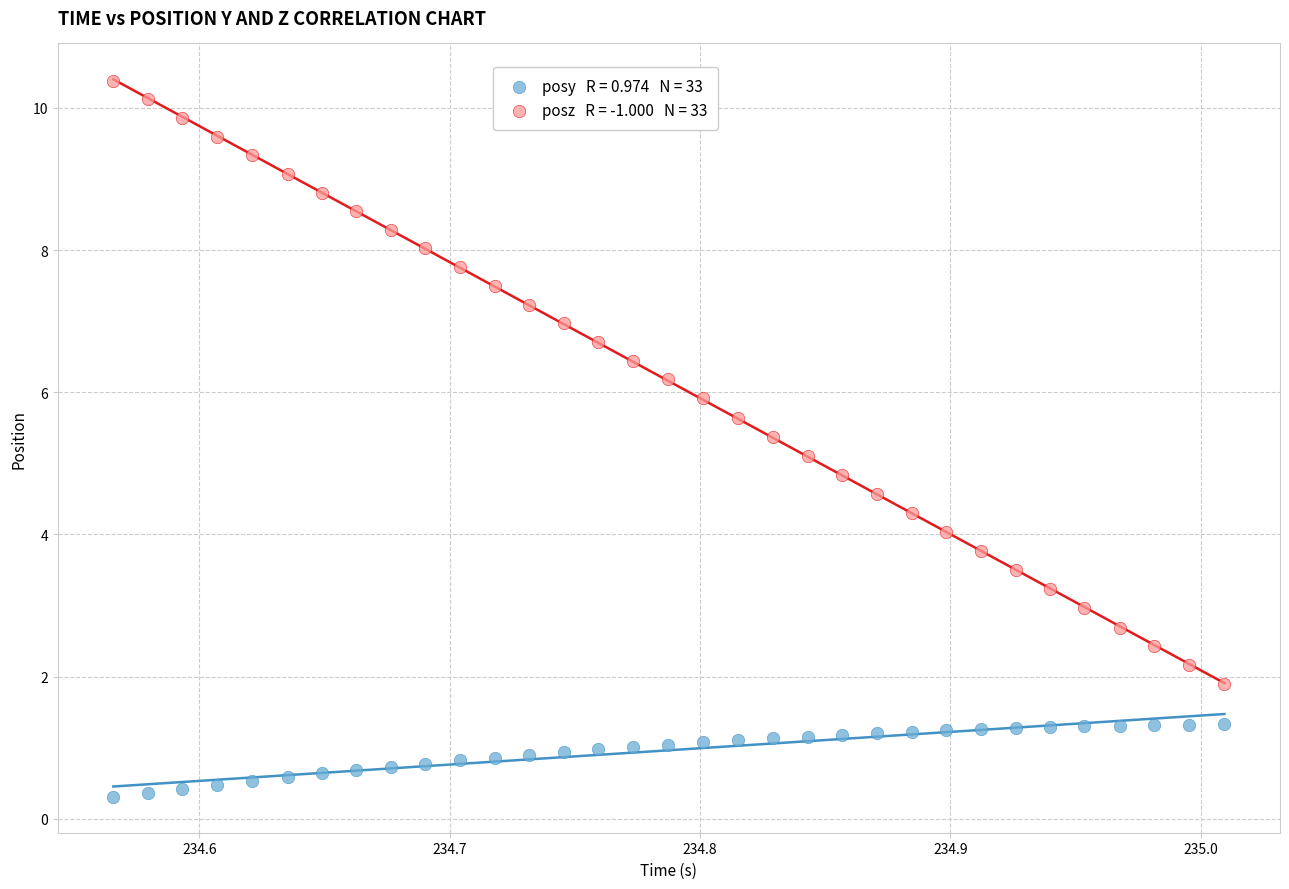

Across all data points, what is the range of X values (max minus min)?

0.4